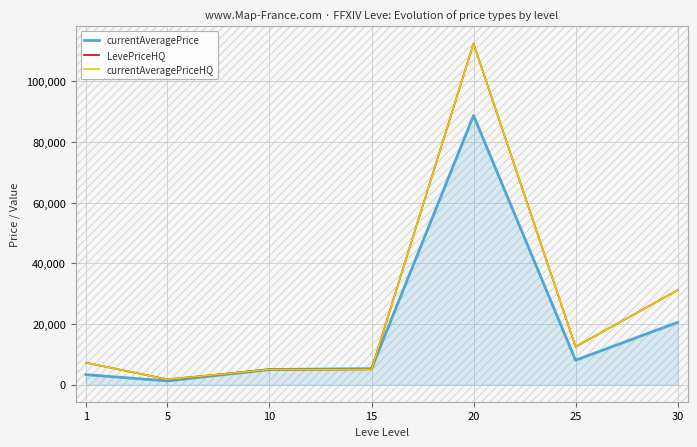

Does the chart have visible grid lines?

Yes